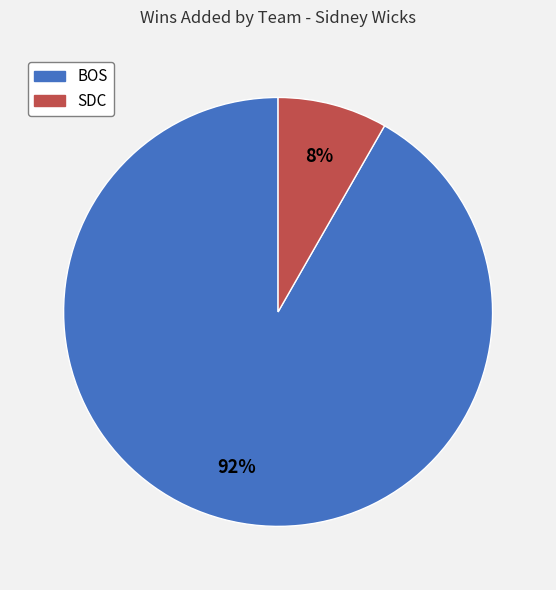

Do BOS and SDC together represent more than half of the pie?

Yes